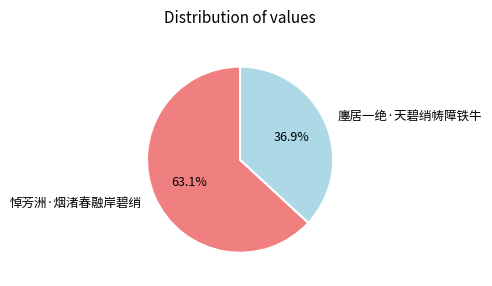

Rank the categories by value from lowest to highest.

廛居一绝·天碧绡帱障铁牛, 悼芳洲·烟渚春融岸碧绡